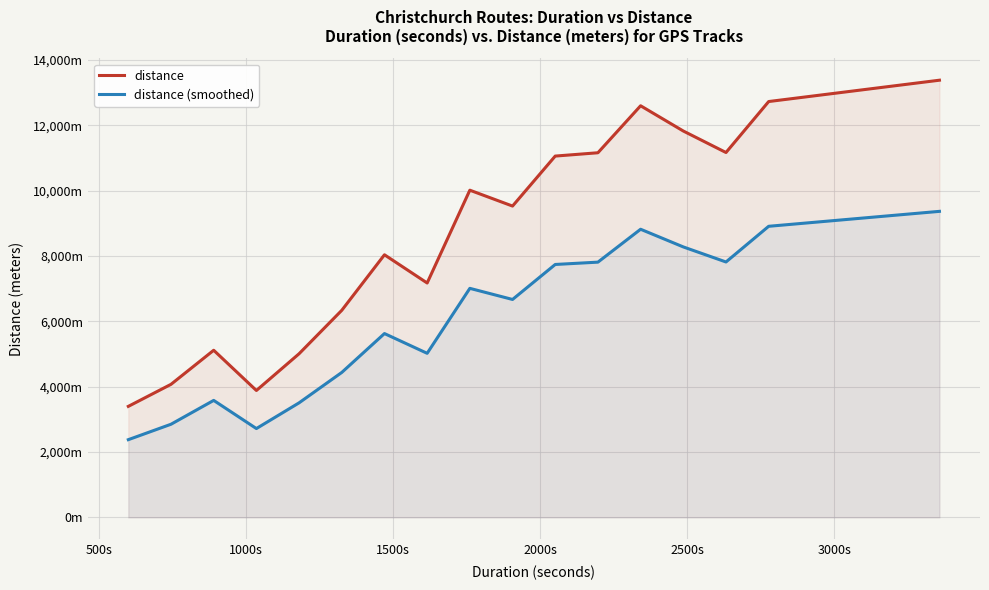

What is the maximum value shown in the chart?

13379.0